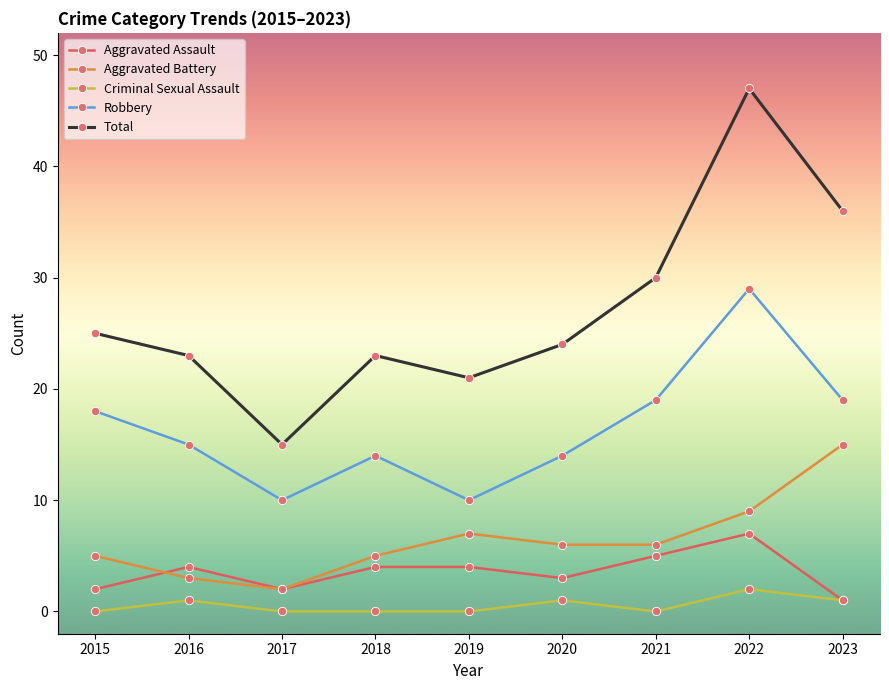

Is this an area chart (filled region under the line)?

No